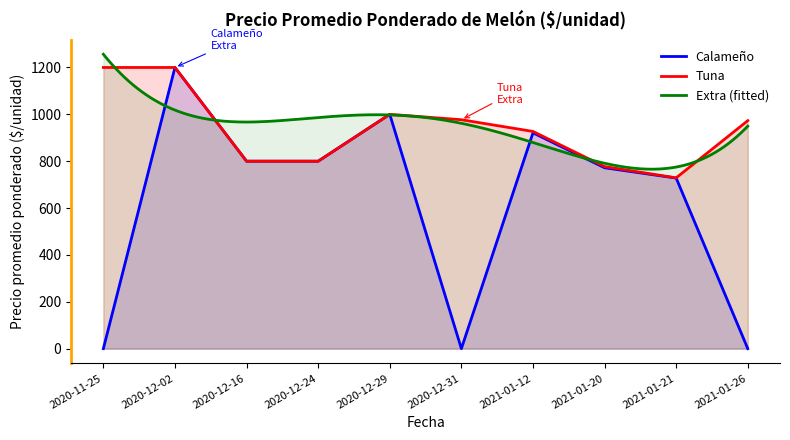

The value of Tuna at 2020-11-25 is 1200. True or false?

True